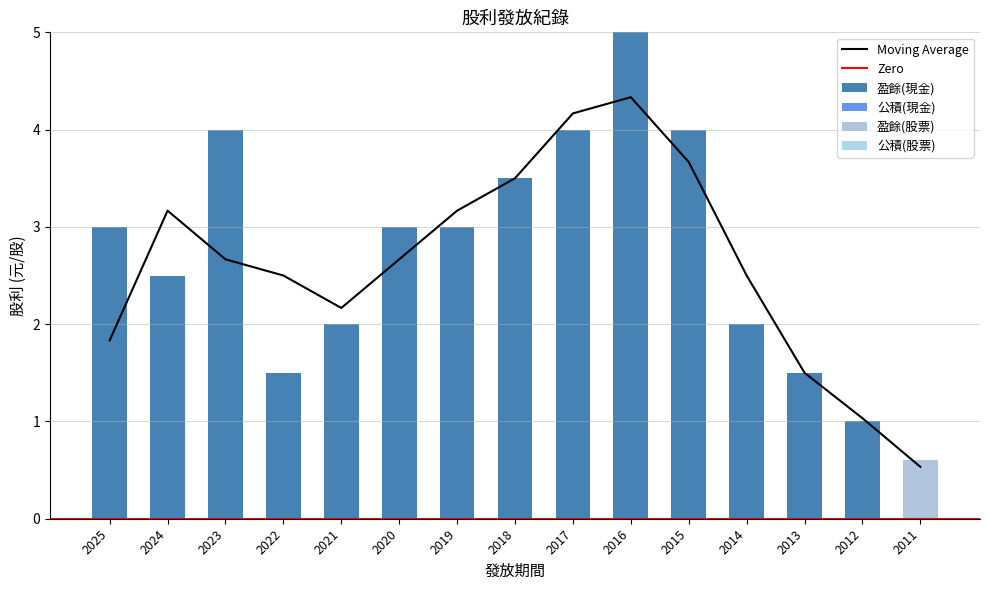

Reading left to right, transcribe all the data shown in this chart.

盈餘(現金): 2025=3.0	2024=2.5	2023=4.0	2022=1.5	2021=2.0	2020=3.0	2019=3.0	2018=3.5	2017=4.0	2016=5.0	2015=4.0	2014=2.0	2013=1.5	2012=1.0	2011=0.0
盈餘(股票): 2025=0.0	2024=0.0	2023=0.0	2022=0.0	2021=0.0	2020=0.0	2019=0.0	2018=0.0	2017=0.0	2016=0.0	2015=0.0	2014=0.0	2013=0.0	2012=0.0	2011=0.6